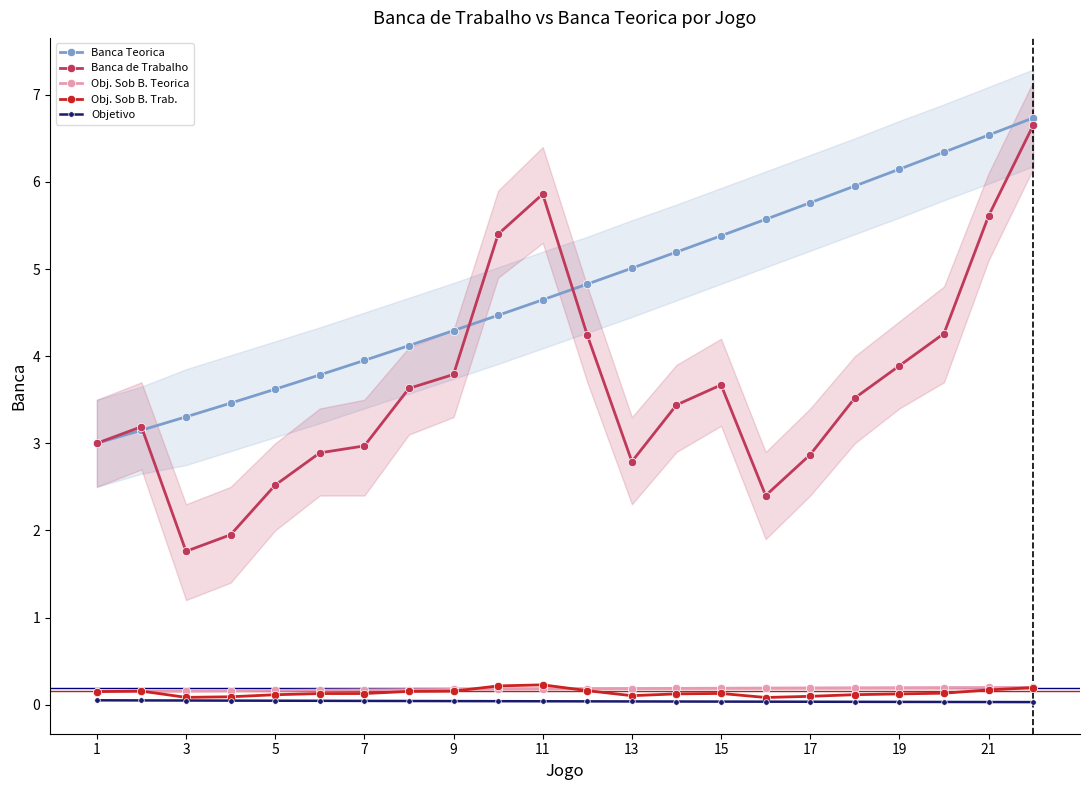

At how many categories does at least one series exceed 4?

15